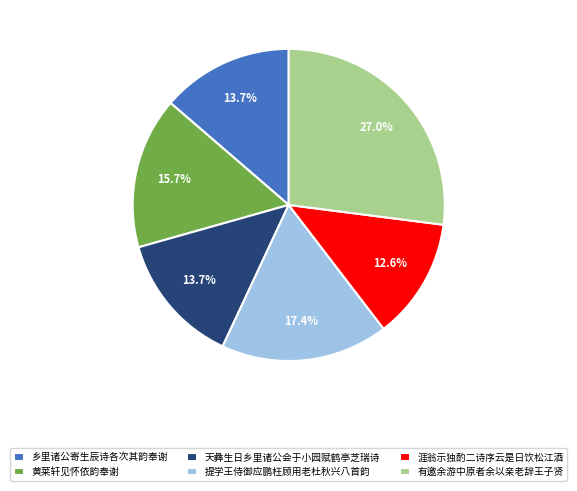

What is the ratio of the value at 黄莱轩见怀依韵奉谢 to the value at 有邀余游中原者余以亲老辞王子贤?

0.6